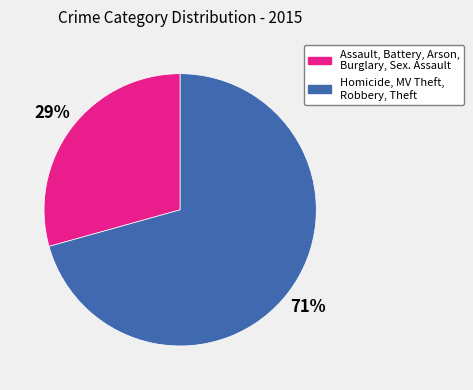

To the nearest percent, what is the average slice percentage?

50%